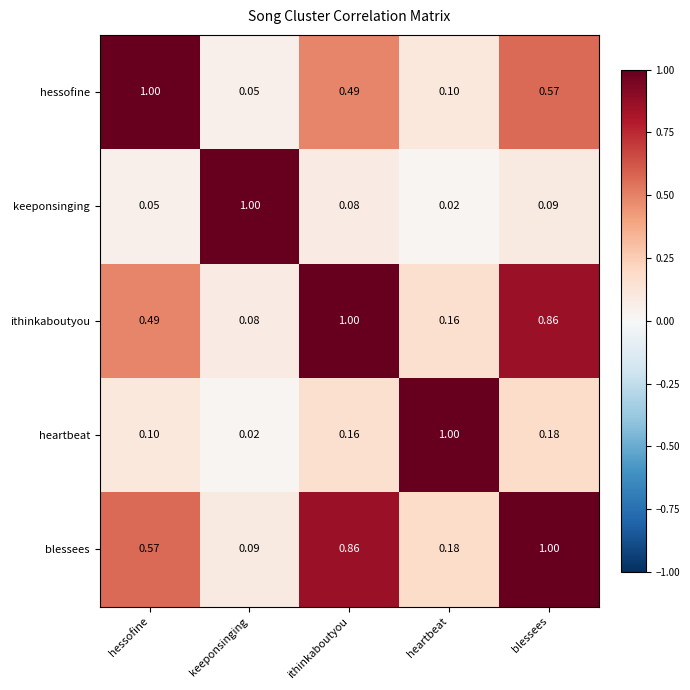

At blessees, list the series in order from smallest to largest.

keeponsinging, heartbeat, hessofine, ithinkaboutyou, blessees